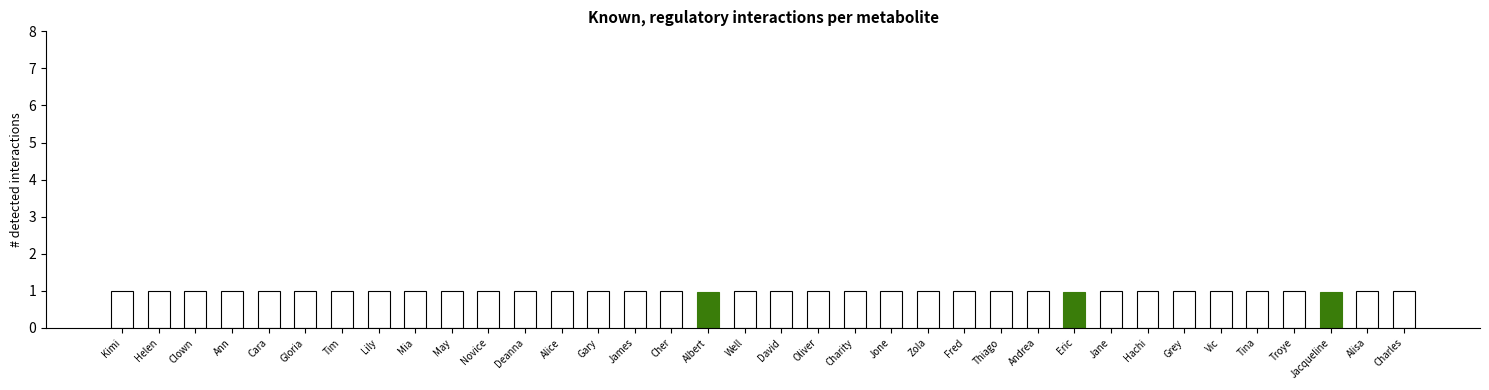

Reading left to right, transcribe all the data shown in this chart.

Kimi=1.0	Helen=1.0	Clown=1.0	Ann=1.0	Cara=1.0	Gloria=1.0	Tim=1.0	Lily=1.0	Mia=1.0	May=1.0	Novice=1.0	Deanna=1.0	Alice=1.0	Gary=1.0	James=1.0	Cher=1.0	Albert=1.0	Well=1.0	David=1.0	Oliver=1.0	Charity=1.0	Jone=1.0	Zola=1.0	Fred=1.0	Thiago=1.0	Andrea=1.0	Eric=1.0	Jane=1.0	Hachi=1.0	Grey=1.0	Vic=1.0	Tina=1.0	Troye=1.0	Jacqueline=1.0	Alisa=1.0	Charles=1.0